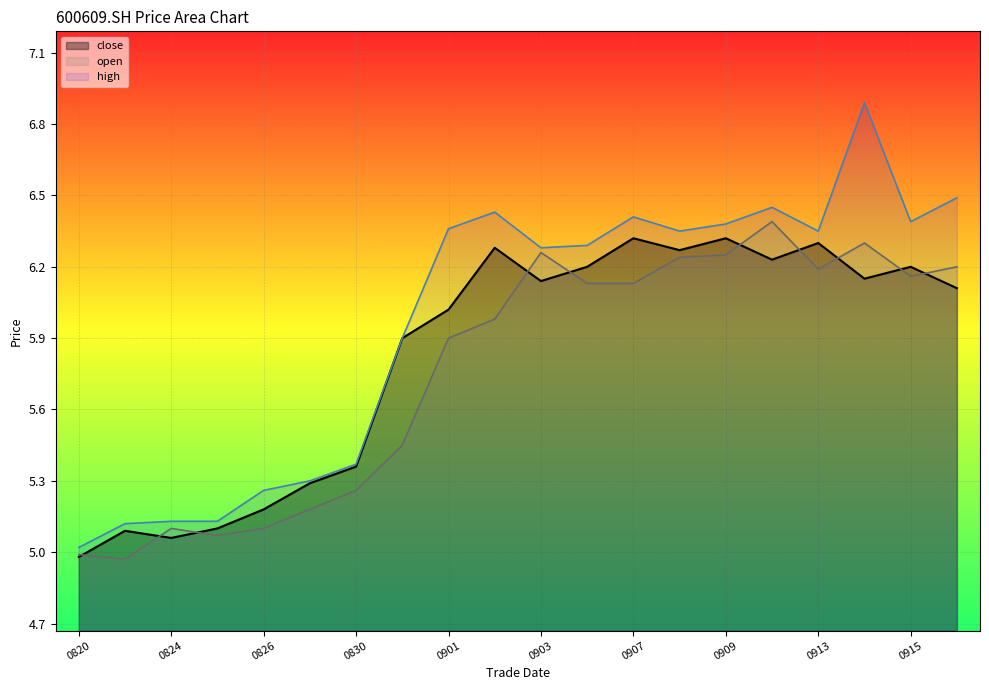

Which series has the largest total across all categories?

high